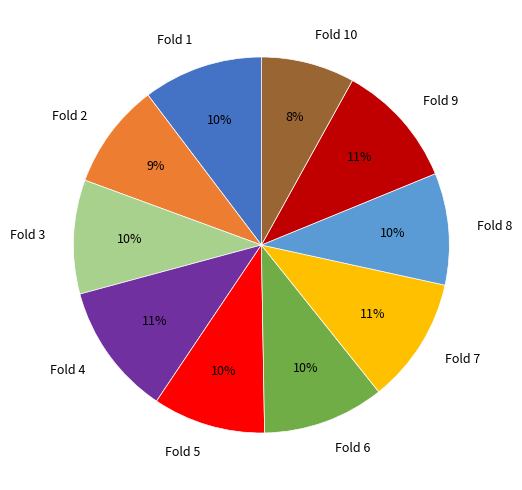

To the nearest percent, what is the difference between the largest and smallest slice percentages?

3%